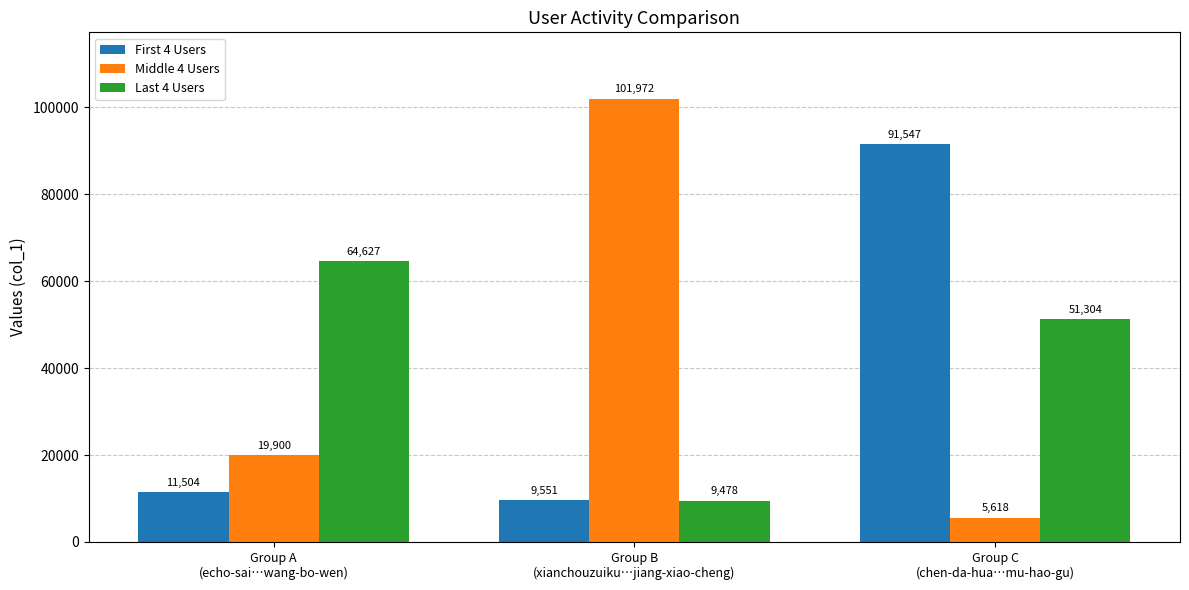

Rank the series by their maximum value, from lowest to highest.

Last 4 Users, First 4 Users, Middle 4 Users